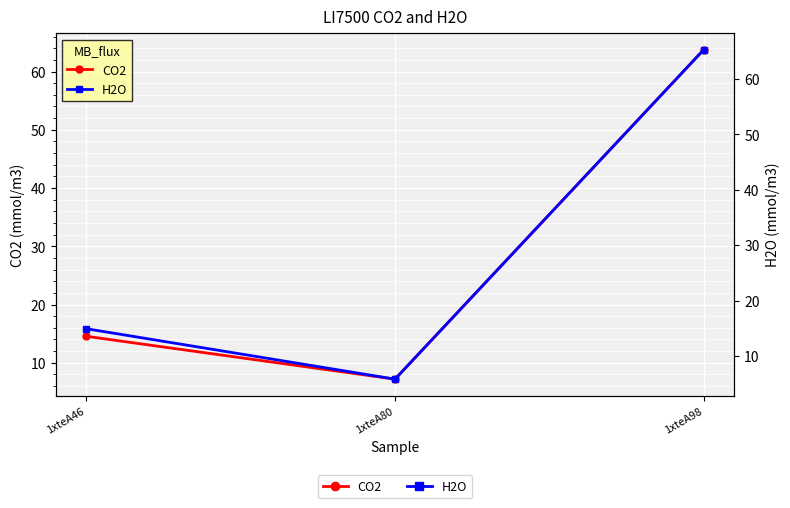

Which category has the lowest value across all series?

1xteA80